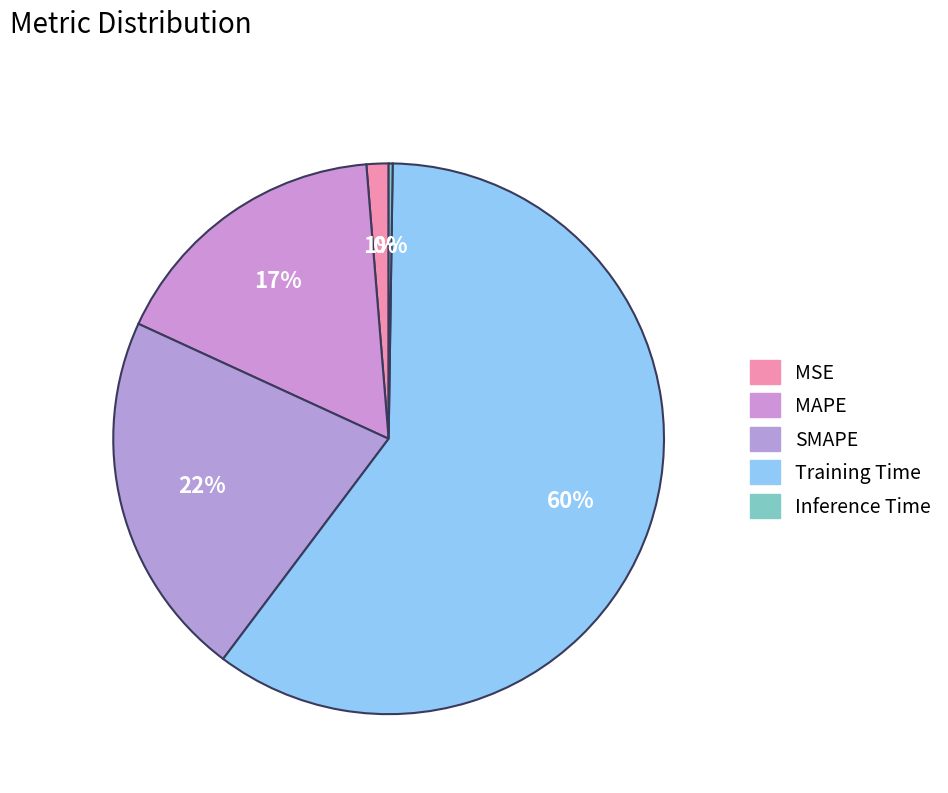

To the nearest percent, what is the combined percentage of MAPE and MSE?

18%